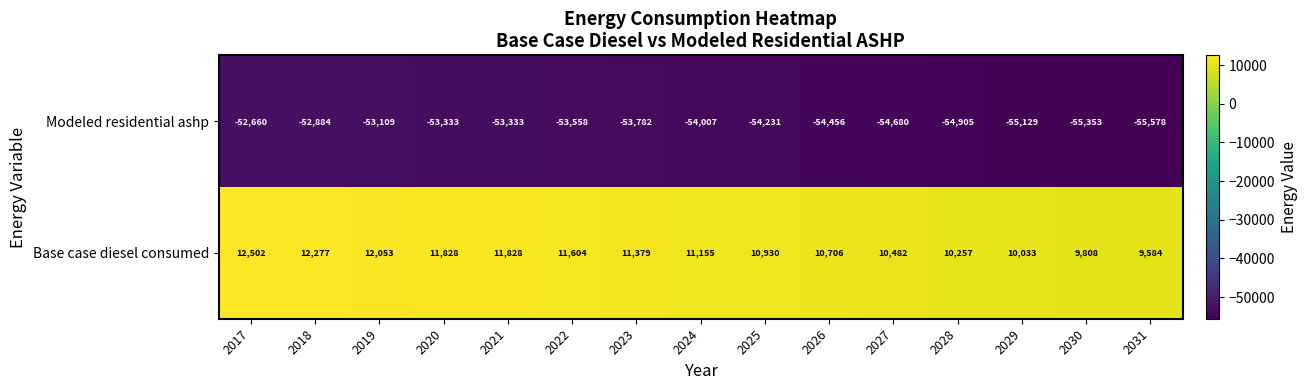

At 2031, list the series in order from smallest to largest.

Modeled residential ashp, Base case diesel consumed